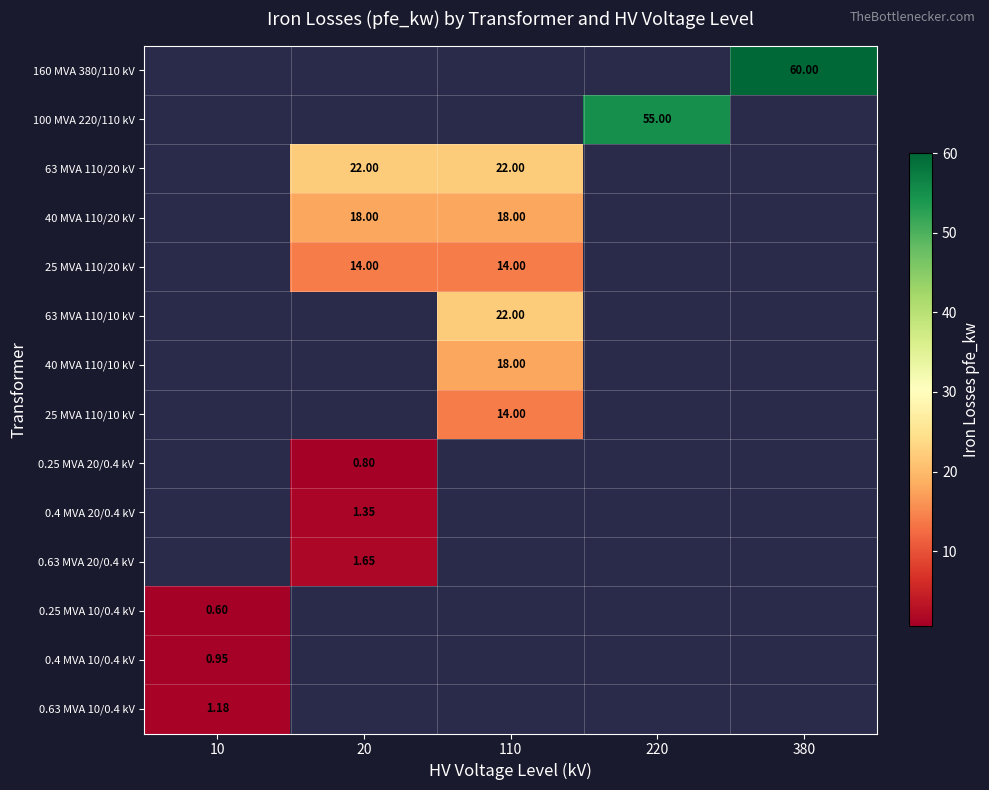

Is the value of 25 MVA 110/20 kV at 110 greater than the value of 63 MVA 110/10 kV at 20?

Yes